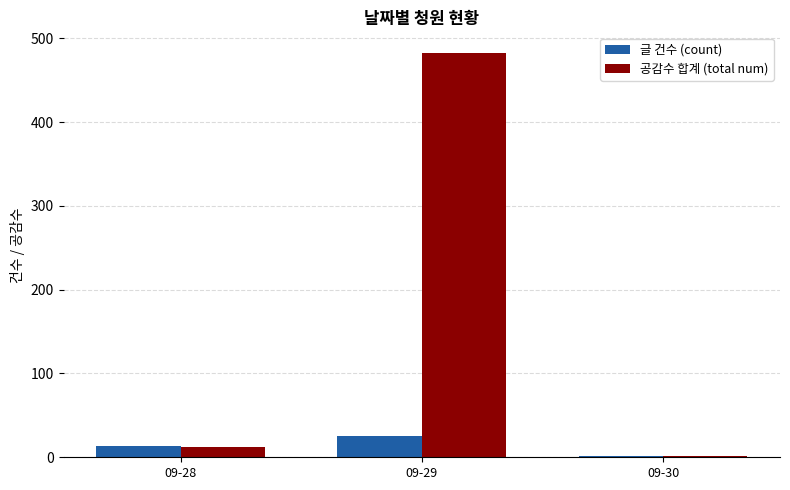

At which category is the sum across all series the highest?

09-29